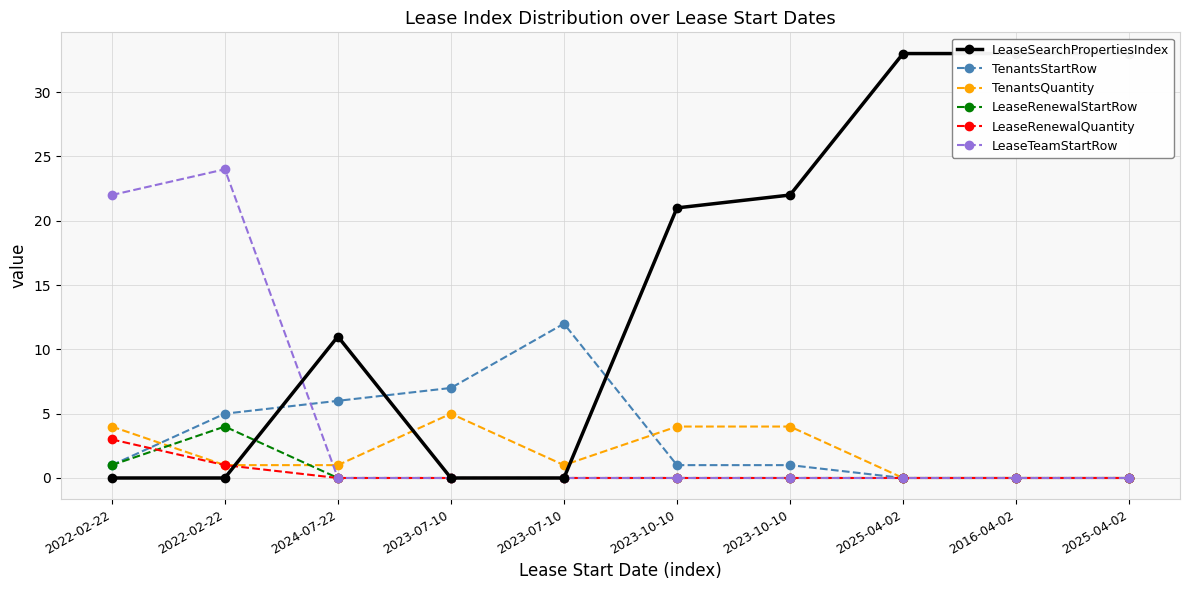

At which category is the sum across all series the highest?

2022-02-22